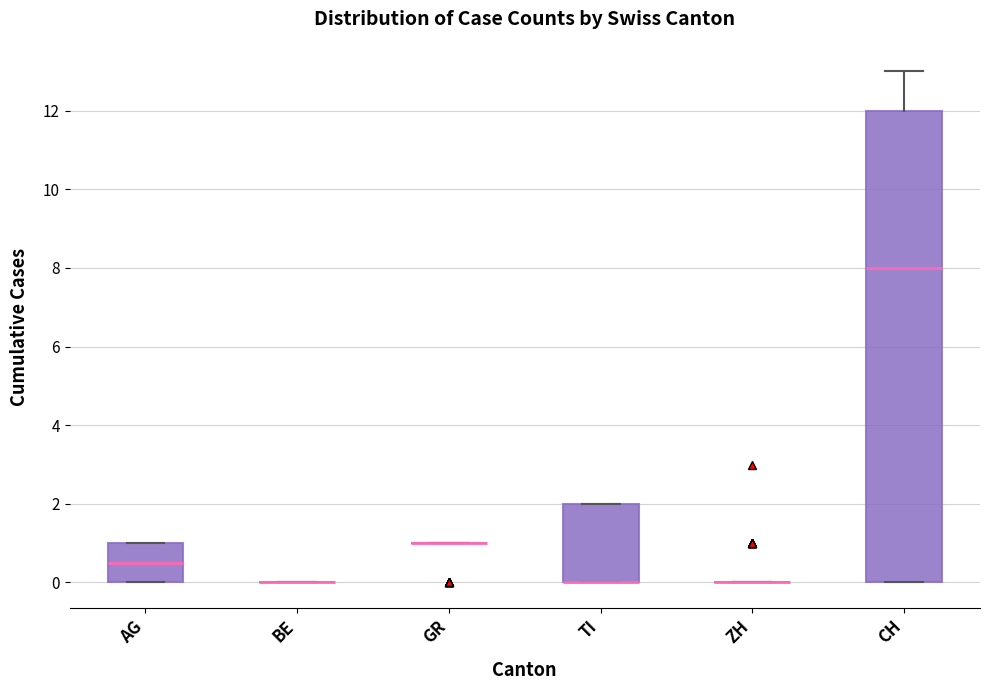

Reading left to right, read every box against the y-axis: the position of its median line, the range the box covers, and the ends of its whiskers. The values are not printed on the chart, so give them approximately, as read against the axis.

AG: median 0.6, box 0.0 to 1.0, whiskers 0.0 to 1.0
BE: box collapsed to a line at 0.0, whiskers 0.0 to 0.0
GR: box collapsed to a line at 1.0, whiskers 1.0 to 1.0
TI: median 0.0 (drawn on the box's lower edge), box 0.0 to 2.0, whiskers 0.0 to 2.0
ZH: box collapsed to a line at 0.0, whiskers 0.0 to 0.0
CH: median 8.0, box 0.0 to 12.0, whiskers 0.0 to 13.0